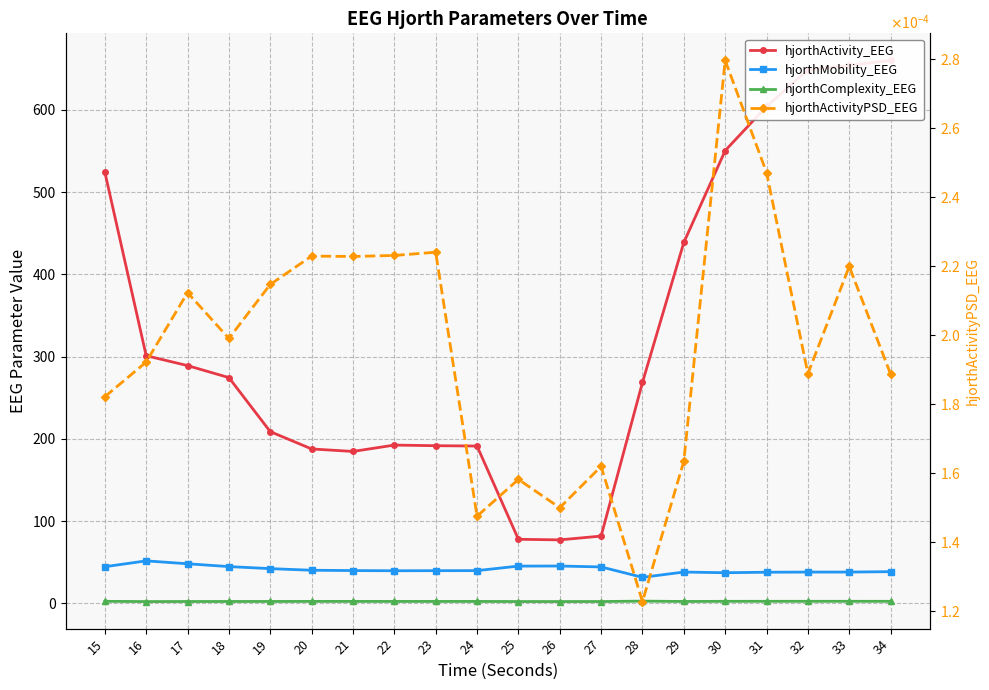

How many lines are shown in the chart?

4